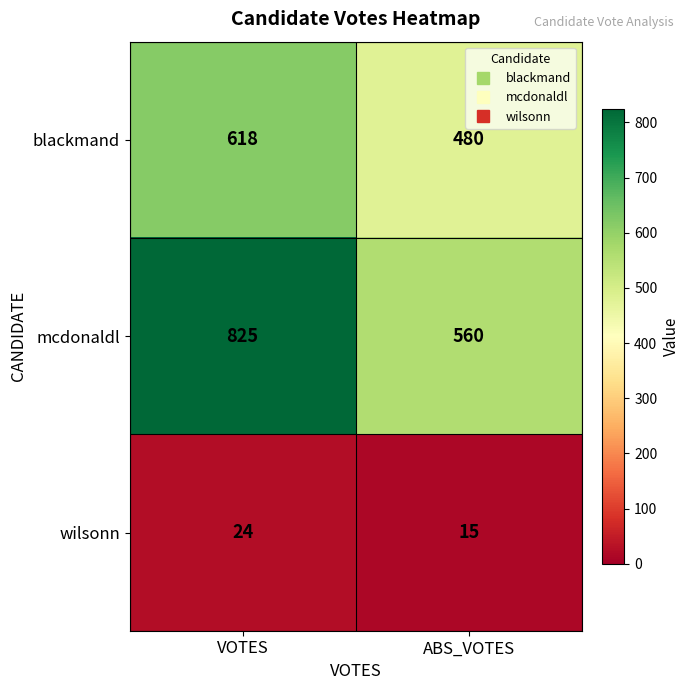

The value of wilsonn at VOTES is 24. True or false?

True